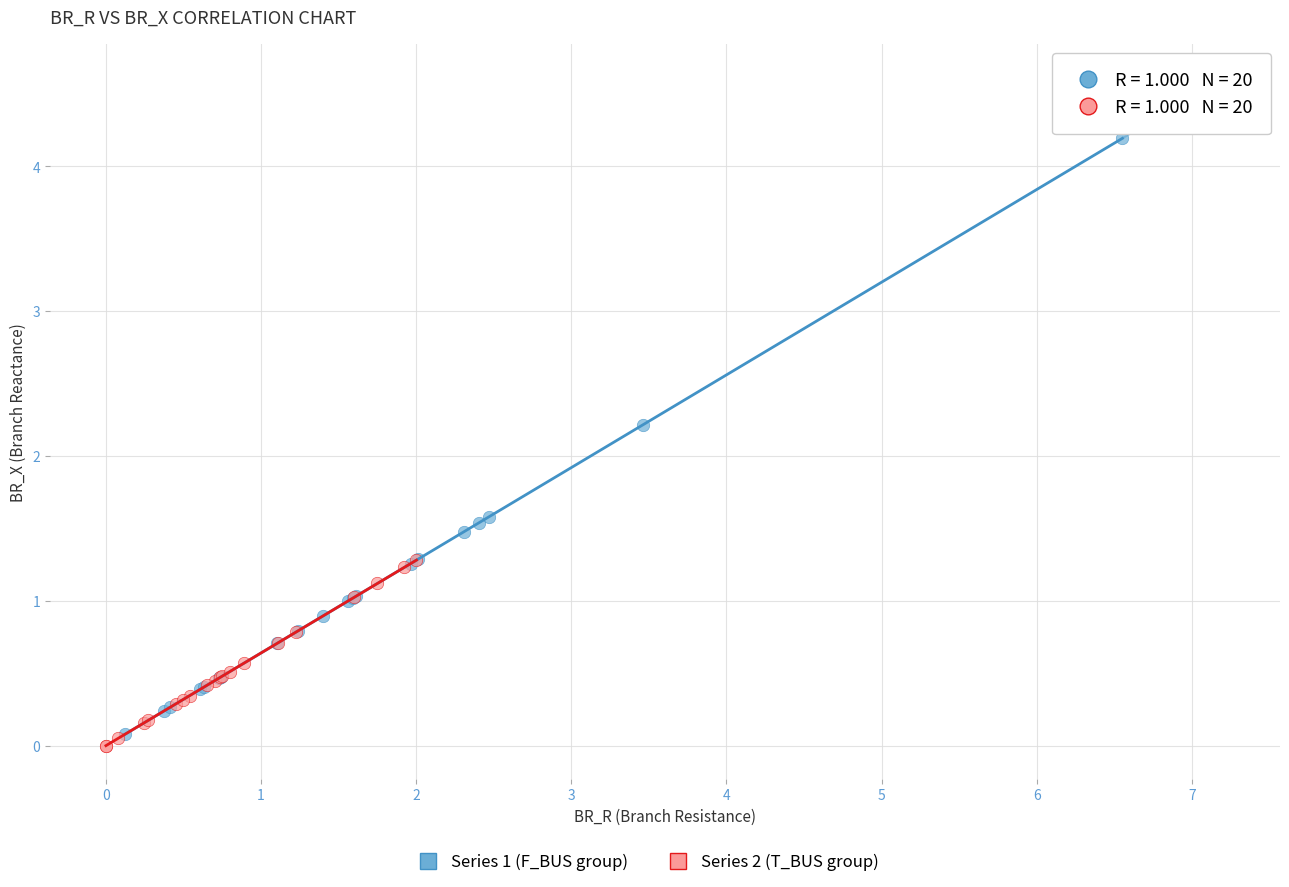

Which series contains the highest Y value?

Series 1 (F_BUS group)